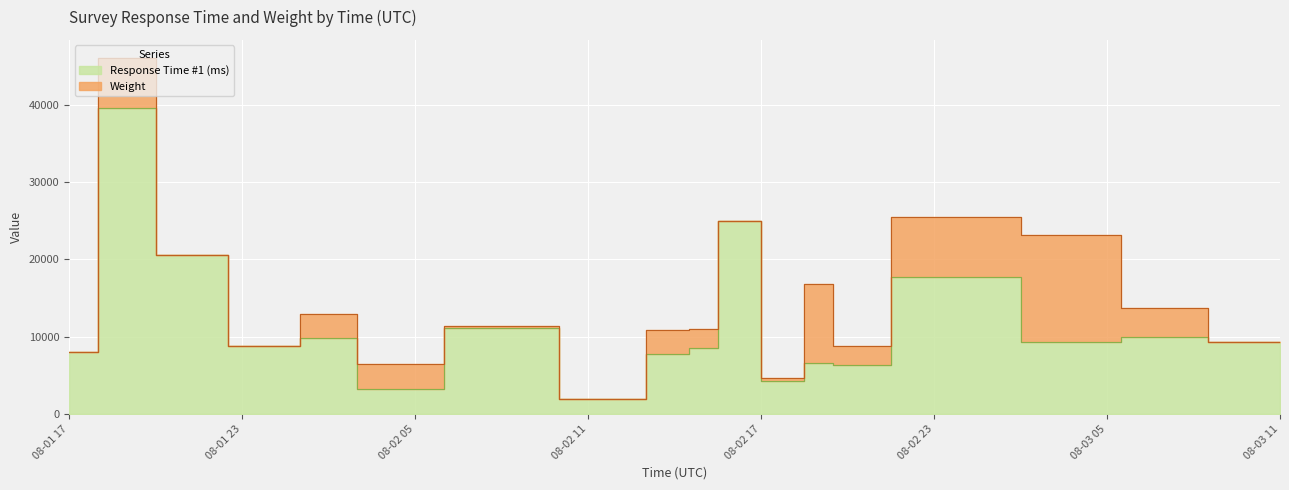

What is the difference between the maximum and second lowest values?

36279